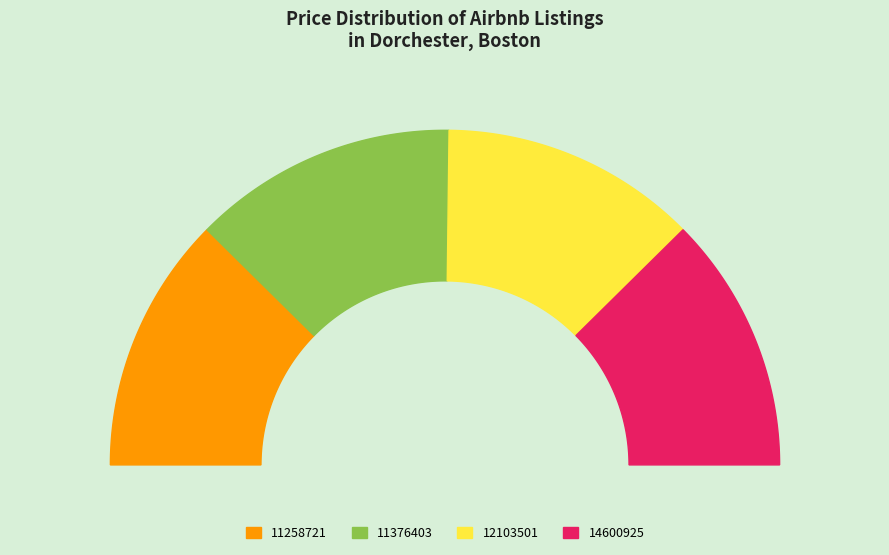

Which slice is the largest?

11376403